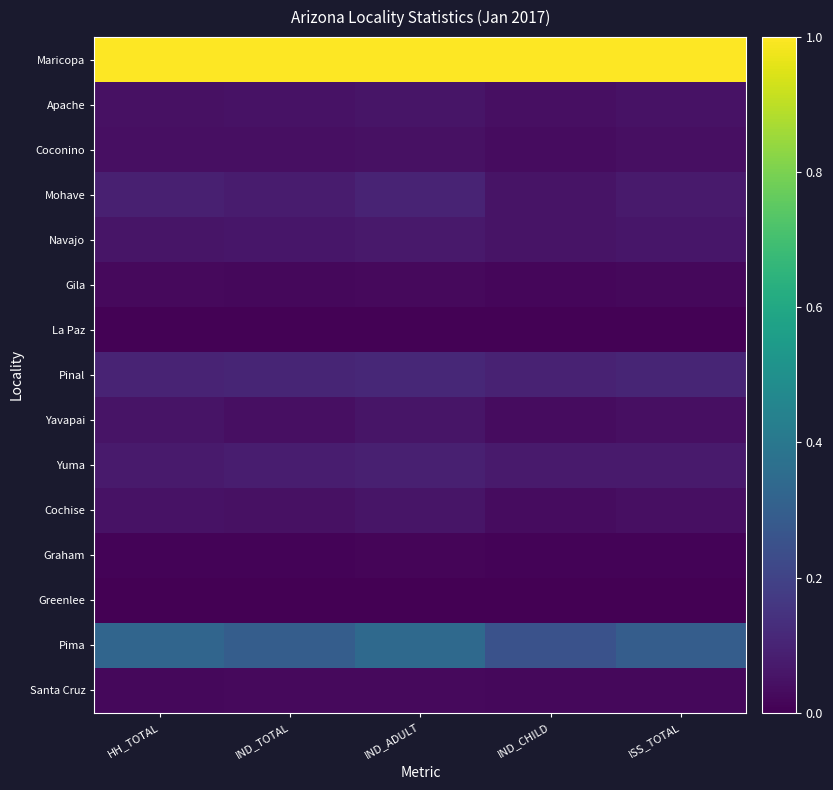

How many series are shown in this chart?

15